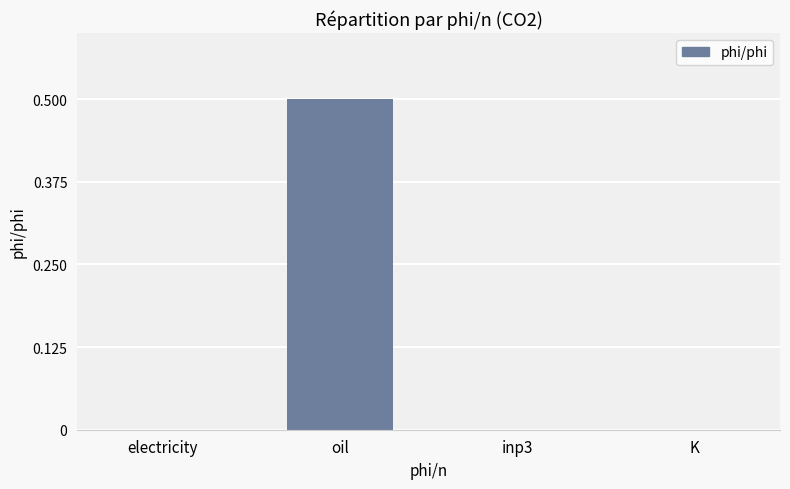

At which category does the chart reach its peak across all series?

oil